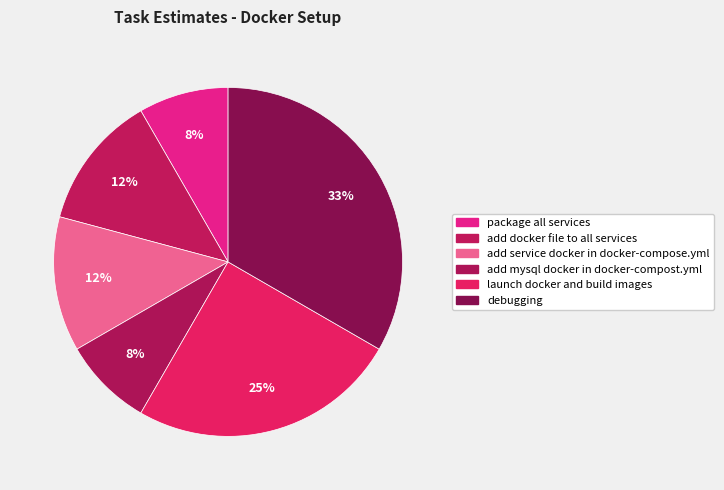

How many slices are in this pie chart?

6